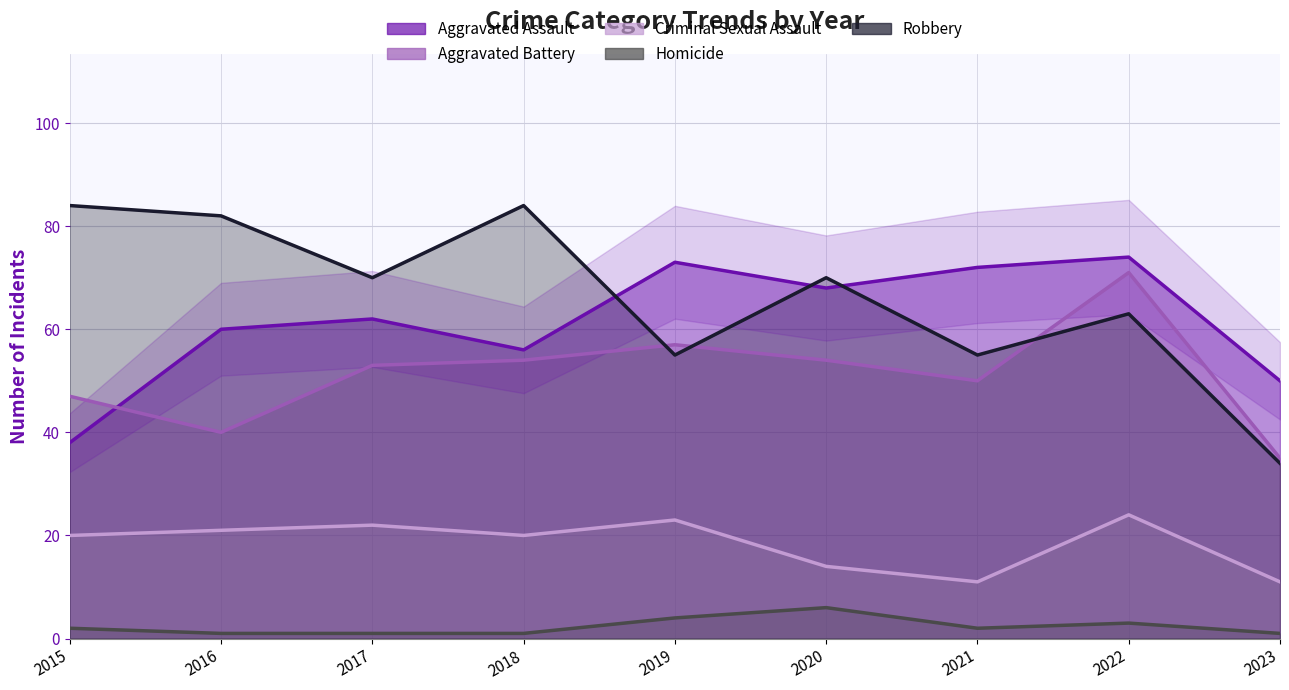

How many interior local peaks does the Aggravated Battery series have?

2